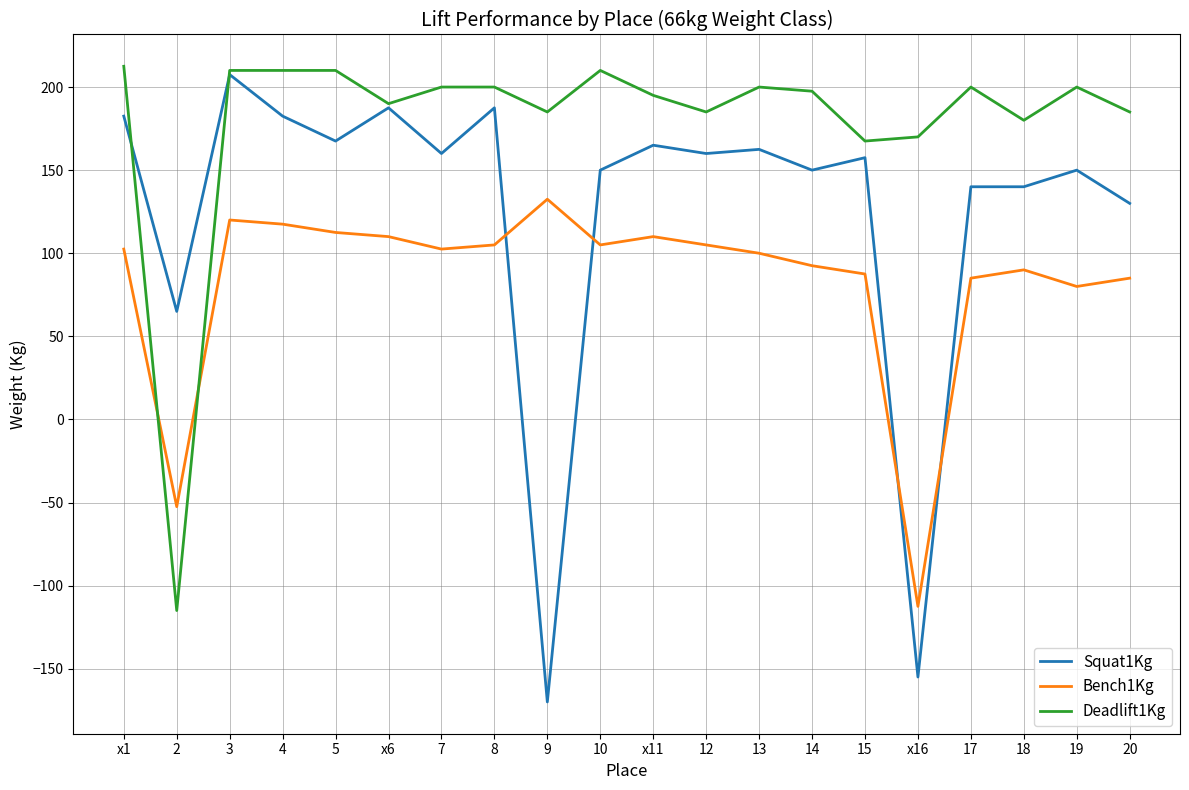

Reading right to left, list all the values displayed in this chart.

Squat1Kg: 130.0	150.0	140.0	140.0	-155.0	157.5	150.0	162.5	160.0	165.0	150.0	-170.0	187.5	160.0	187.5	167.5	182.5	207.5	65.0	182.5
Bench1Kg: 85.0	80.0	90.0	85.0	-112.5	87.5	92.5	100.0	105.0	110.0	105.0	132.5	105.0	102.5	110.0	112.5	117.5	120.0	-52.5	102.5
Deadlift1Kg: 185.0	200.0	180.0	200.0	170.0	167.5	197.5	200.0	185.0	195.0	210.0	185.0	200.0	200.0	190.0	210.0	210.0	210.0	-115.0	212.5